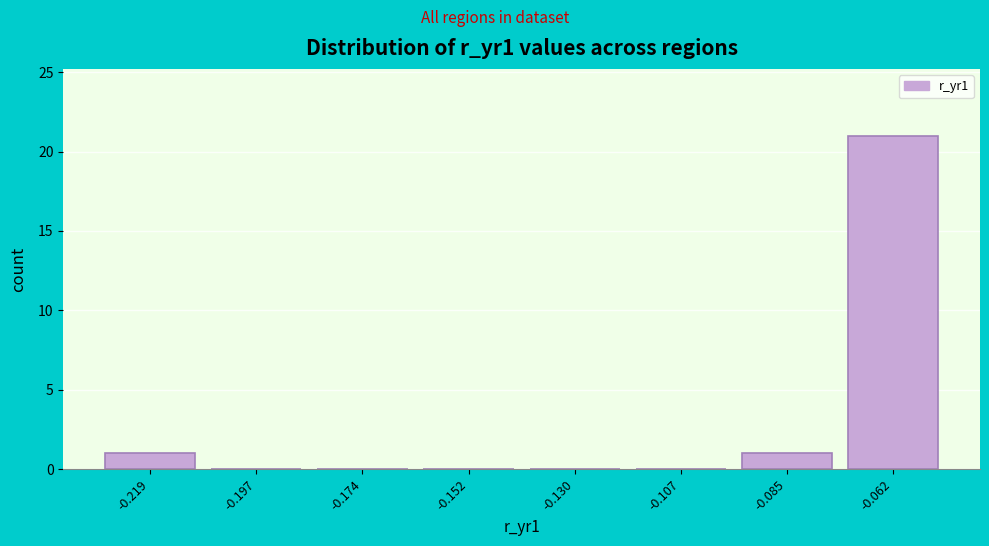

Reading left to right, what are all the values shown in this chart?

-0.219=1	-0.197=0	-0.174=0	-0.152=0	-0.130=0	-0.107=0	-0.085=1	-0.062=21